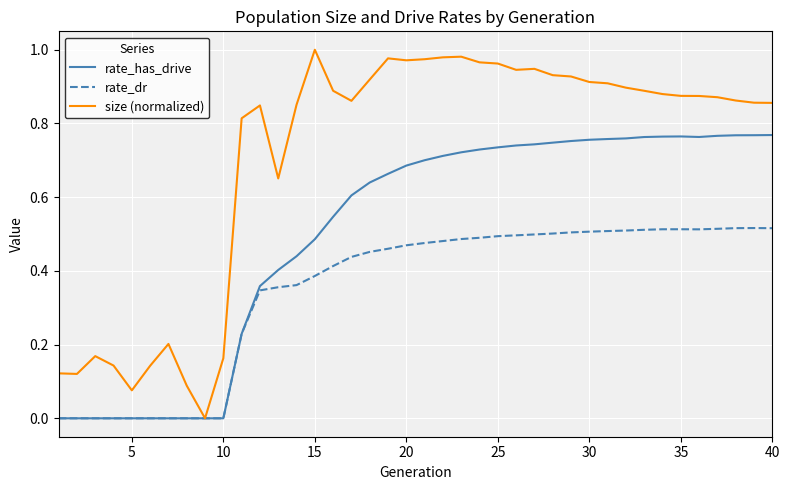

List the series in order of their peak value, highest first.

size (normalized), rate_has_drive, rate_dr